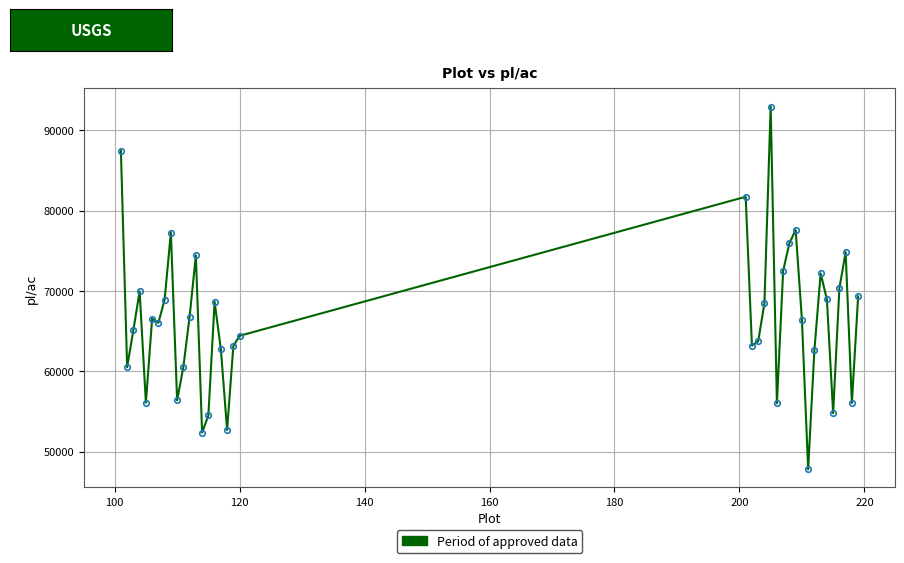

What is the difference between the second highest and minimum values?

39647.1